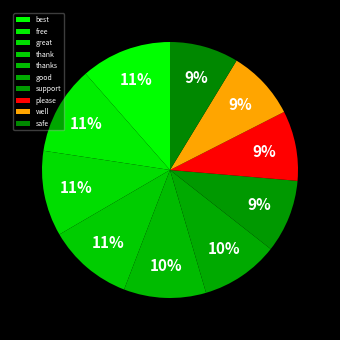

How many slices are in this pie chart?

10